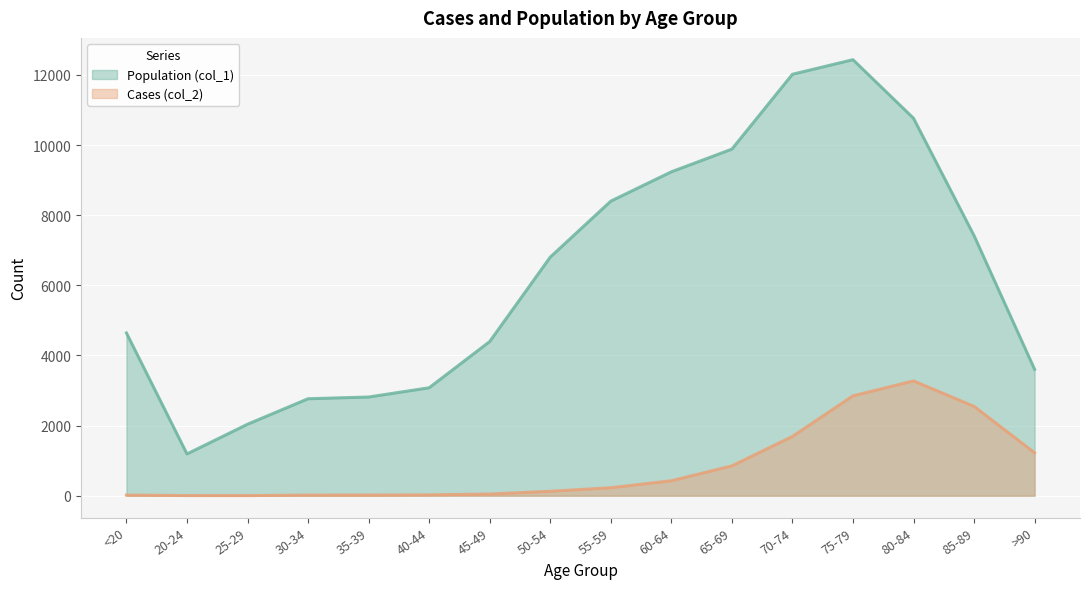

Which series has the largest total across all categories?

Population (col_1)